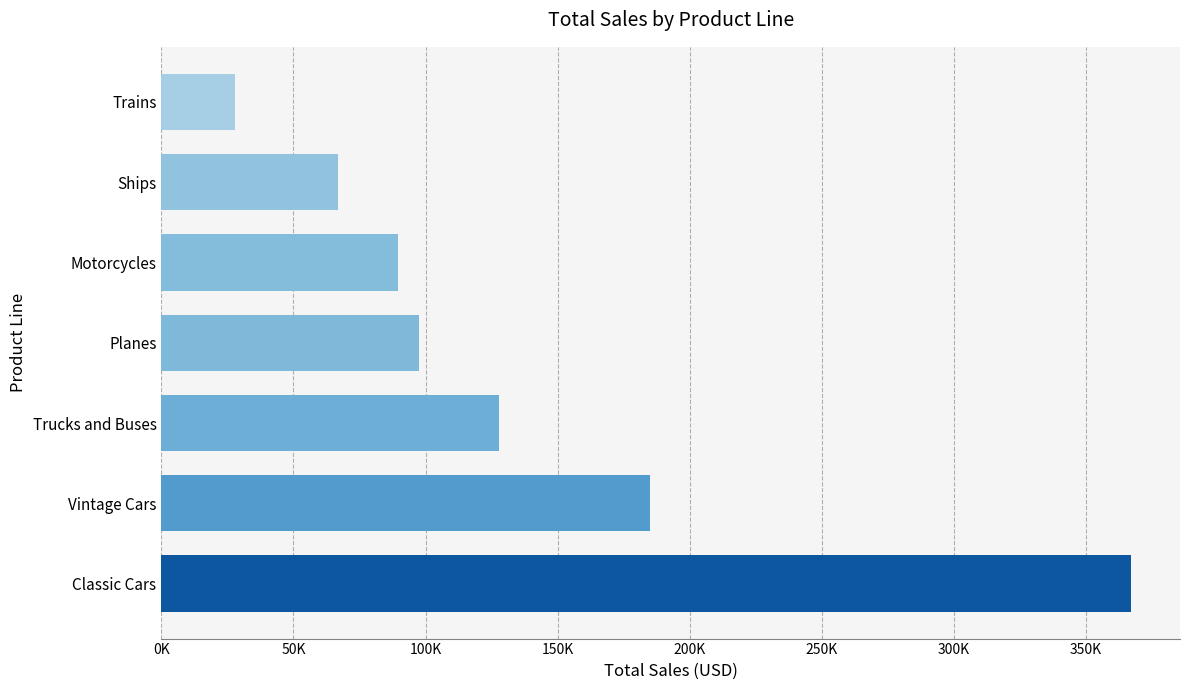

Does the chart contain any negative values?

No